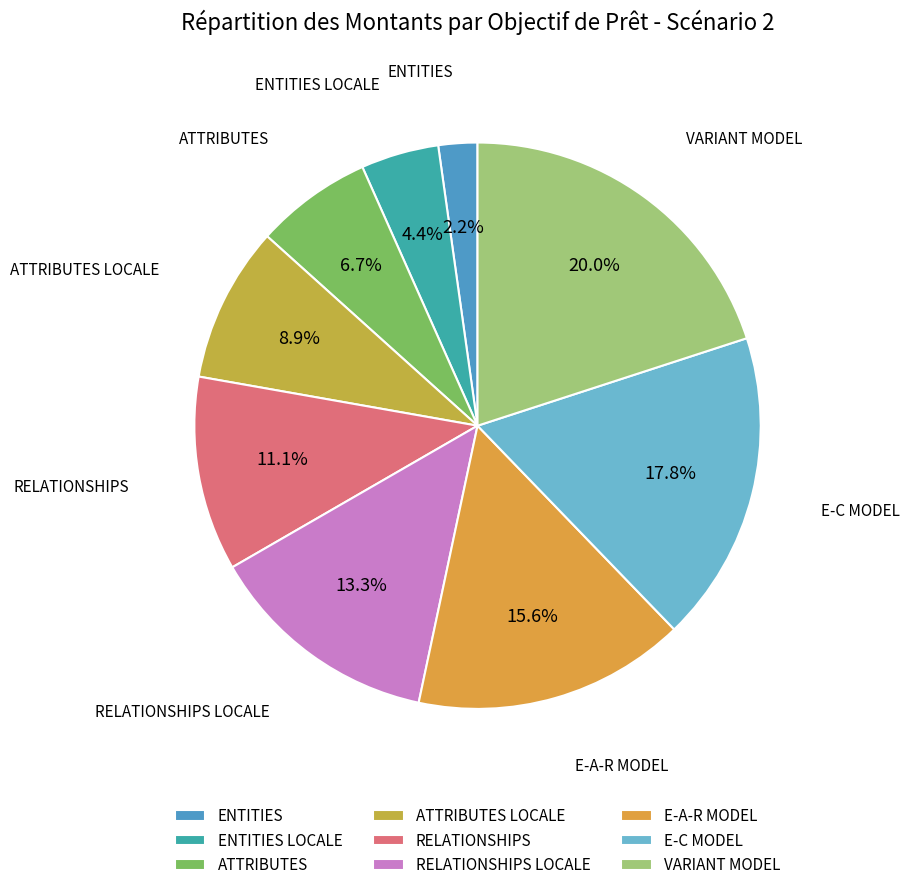

The ENTITIES LOCALE slice represents 4% of the pie. True or false?

True